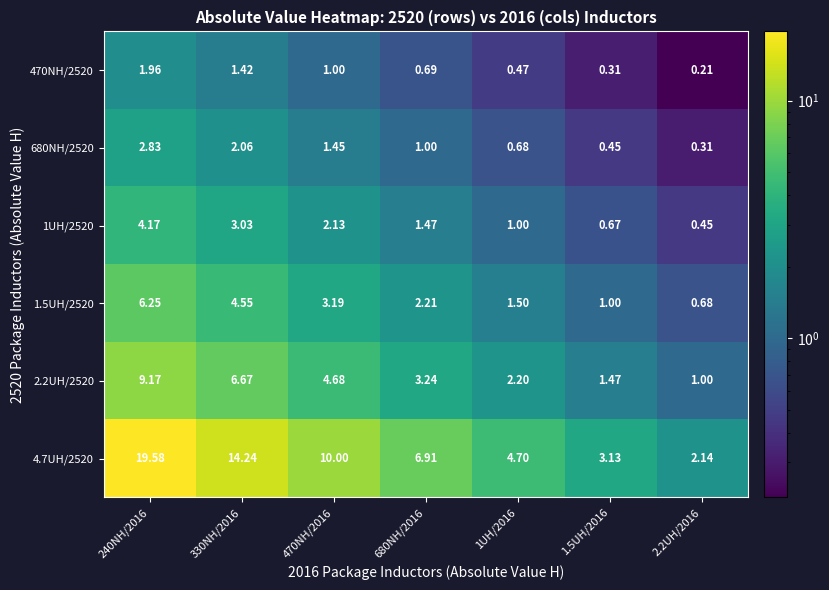

Which series has the largest total across all categories?

4.7UH/2520